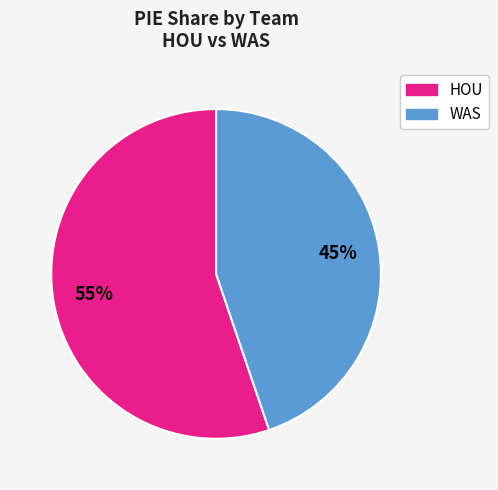

Does any single category account for the majority?

Yes